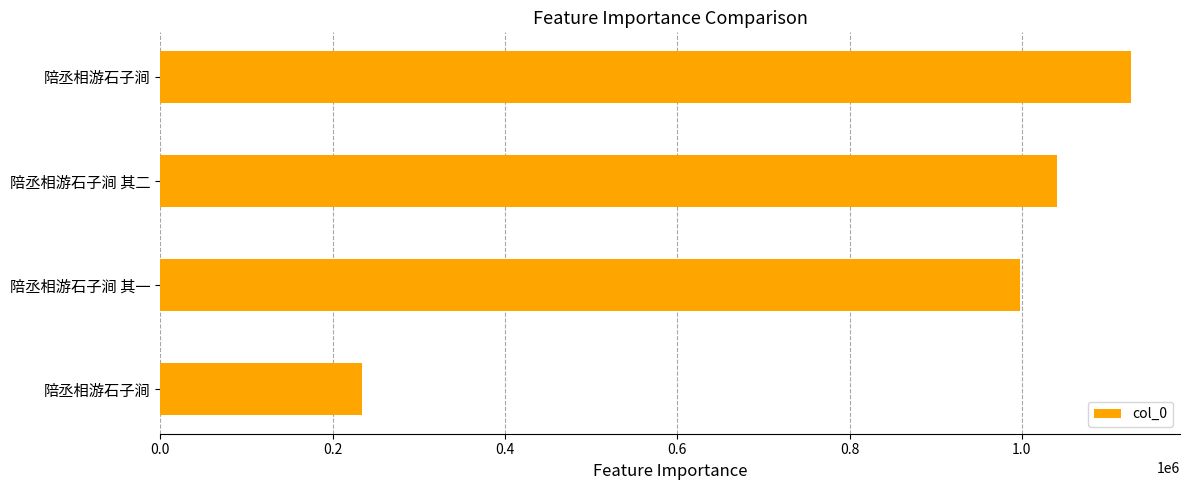

At which label is the value closest to 680520?

陪丞相游石子涧 其一